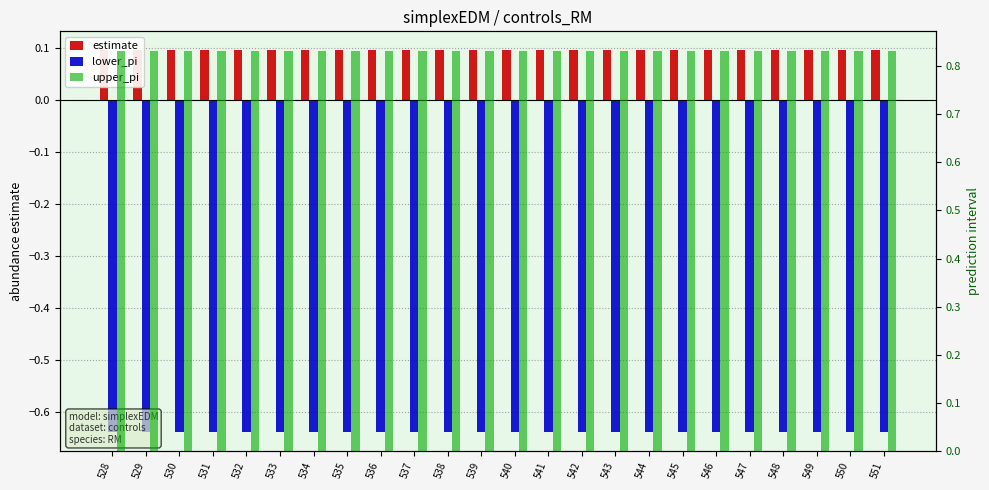

True or false: lower_pi has a value of -1.1 at 528.

False